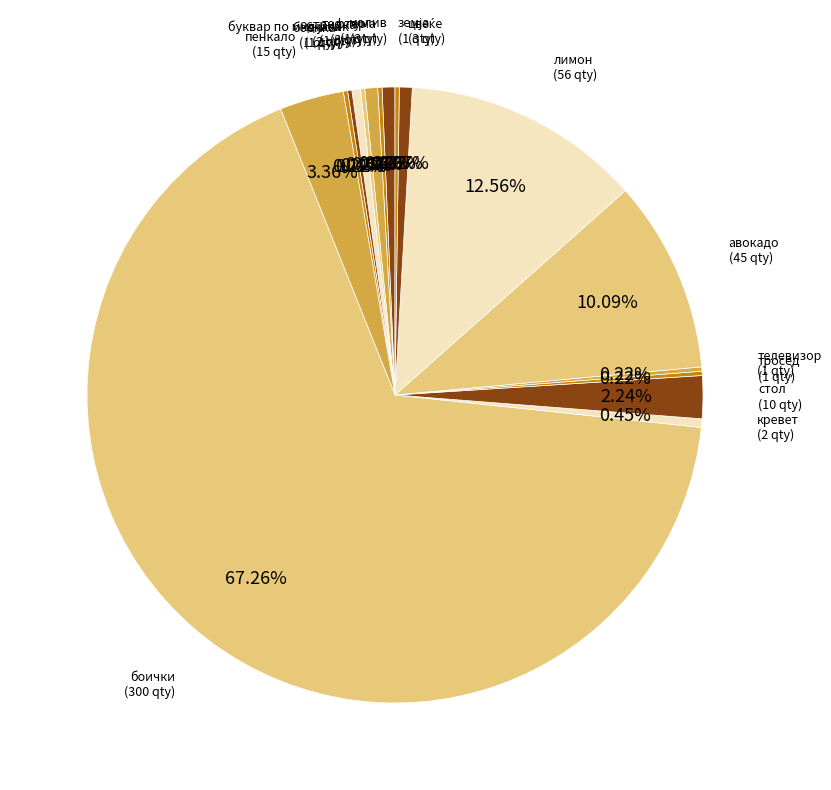

What is the smallest slice in the pie chart?

гума